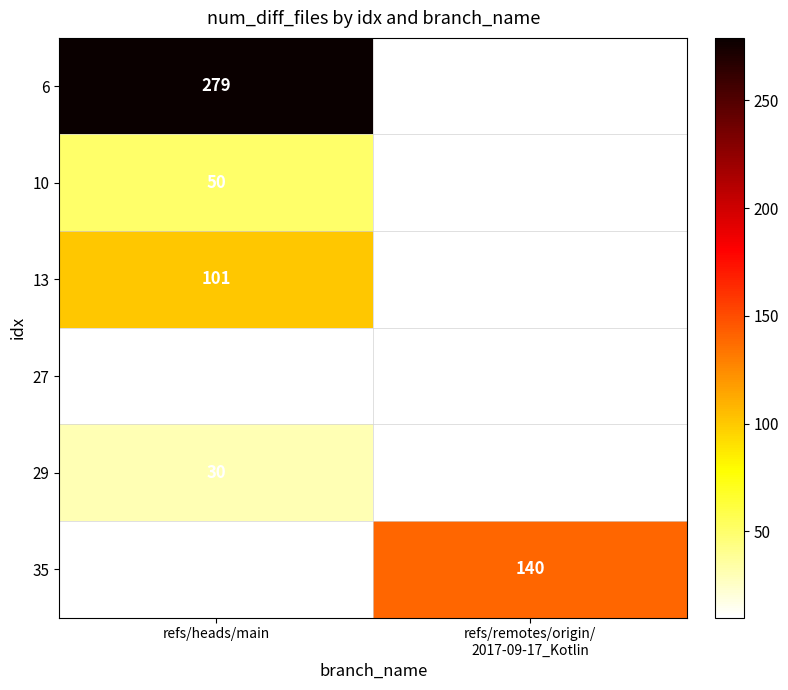

The 29 series shows 30 at refs/heads/main. True or false?

True